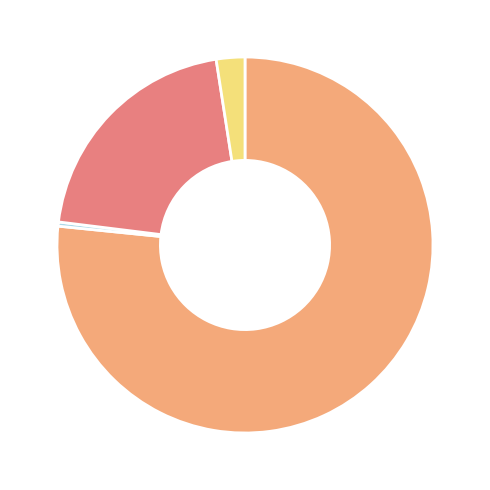

Is there any slice that represents more than half of the pie?

Yes